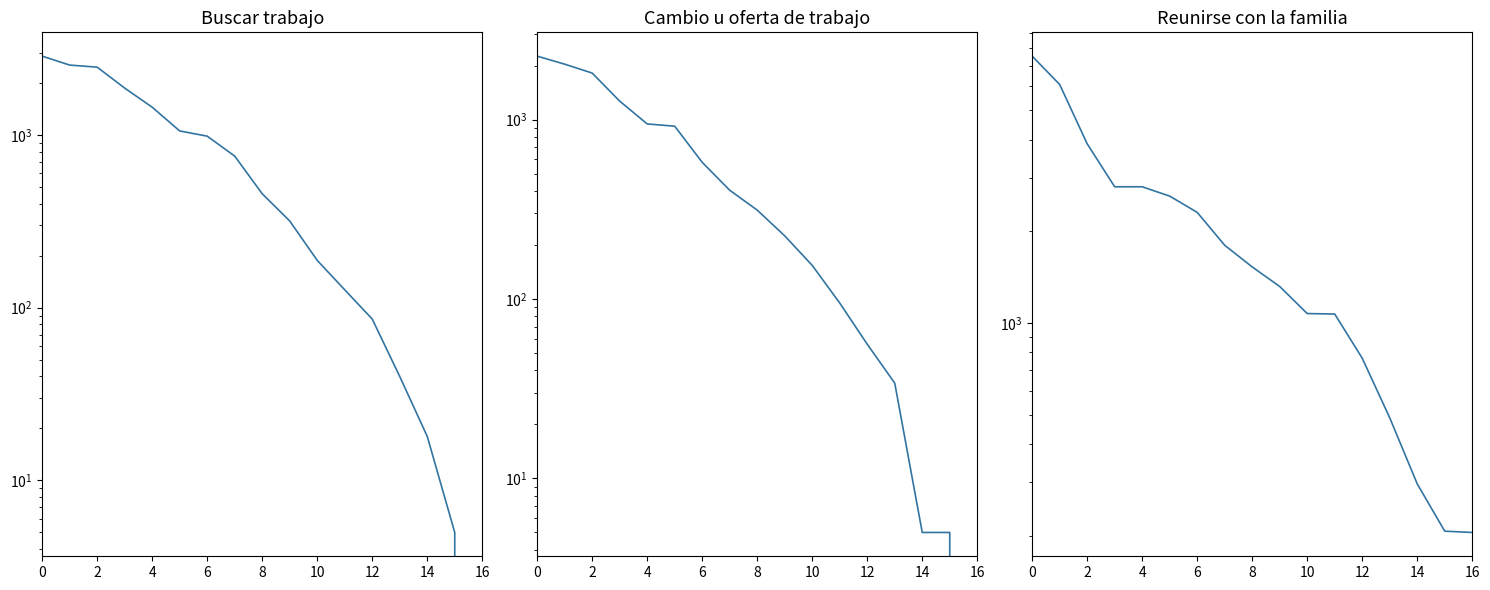

What are all the series names shown in the legend?

Buscar trabajo, Cambio u oferta de trabajo, Reunirse con la familia